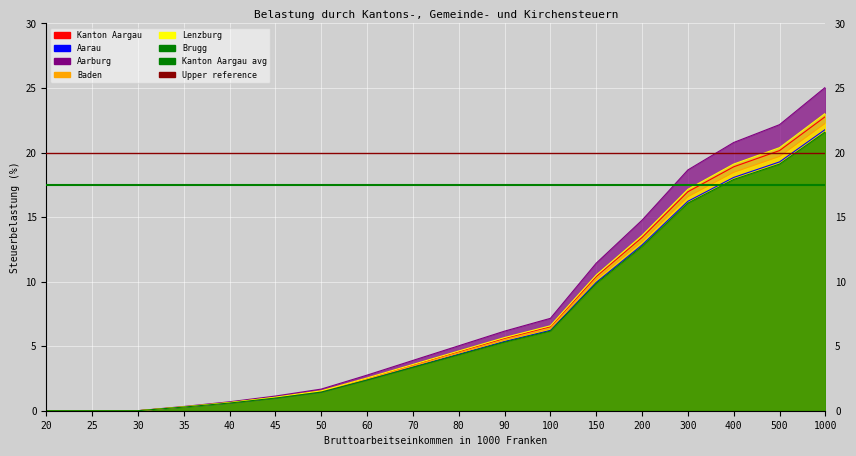

Reading left to right, transcribe all the data shown in this chart.

Kanton Aargau: 0.0	0.0	0.0	0.3	0.6	1.0	1.5	2.5	3.5	4.6	5.6	6.5	10.4	13.4	17.0	18.9	20.2	22.8
Aarau: 0.0	0.0	0.0	0.3	0.6	1.0	1.5	2.5	3.6	4.6	5.7	6.6	10.5	13.6	17.2	19.1	20.4	23.0
Aarburg: 0.0	0.0	0.0	0.3	0.6	1.0	1.5	2.4	3.4	4.4	5.4	6.2	9.9	12.8	16.2	18.1	19.3	21.8
Baden: 0.0	0.0	0.0	0.3	0.7	1.1	1.7	2.8	3.9	5.0	6.2	7.2	11.4	14.8	18.7	20.8	22.2	25.1
Lenzburg: 0.0	0.0	0.0	0.3	0.6	1.0	1.4	2.4	3.4	4.3	5.3	6.2	9.9	12.7	16.1	17.9	19.1	21.6
Brugg: 0.0	0.0	0.0	0.3	0.6	1.0	1.5	2.5	3.5	4.5	5.5	6.4	10.2	13.1	16.6	18.5	19.7	22.3